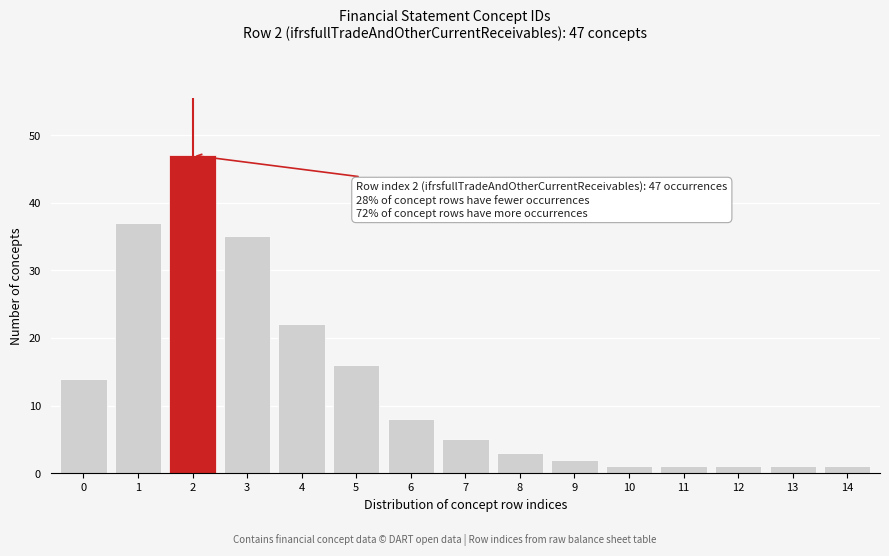

Reading left to right, extract all data points from this chart.

14	37	47	35	22	16	8	5	3	2	1	1	1	1	1